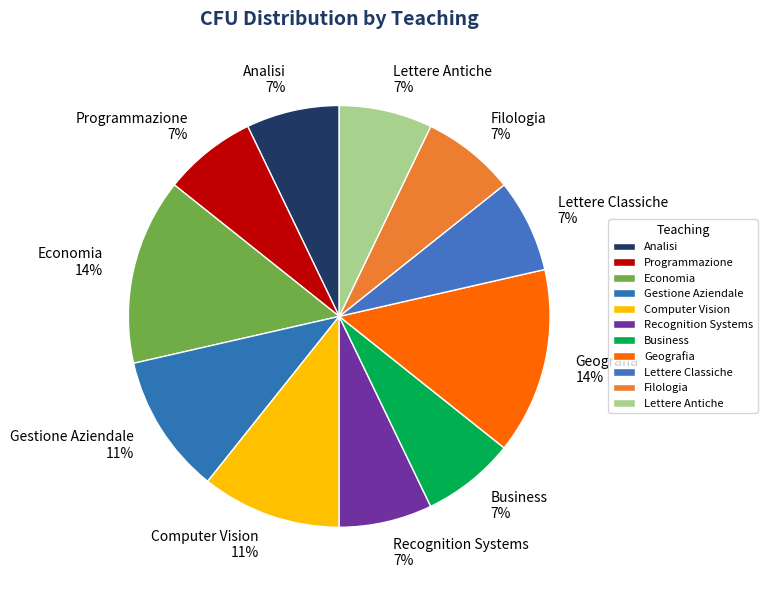

Does Programmazione represent more than half of the total?

No